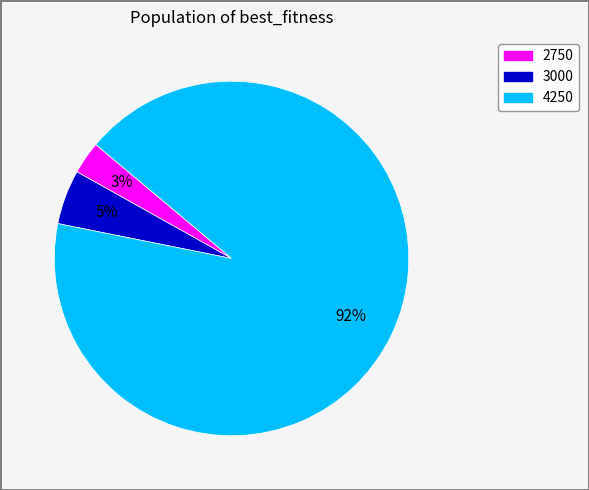

Count the number of slices in the pie.

3